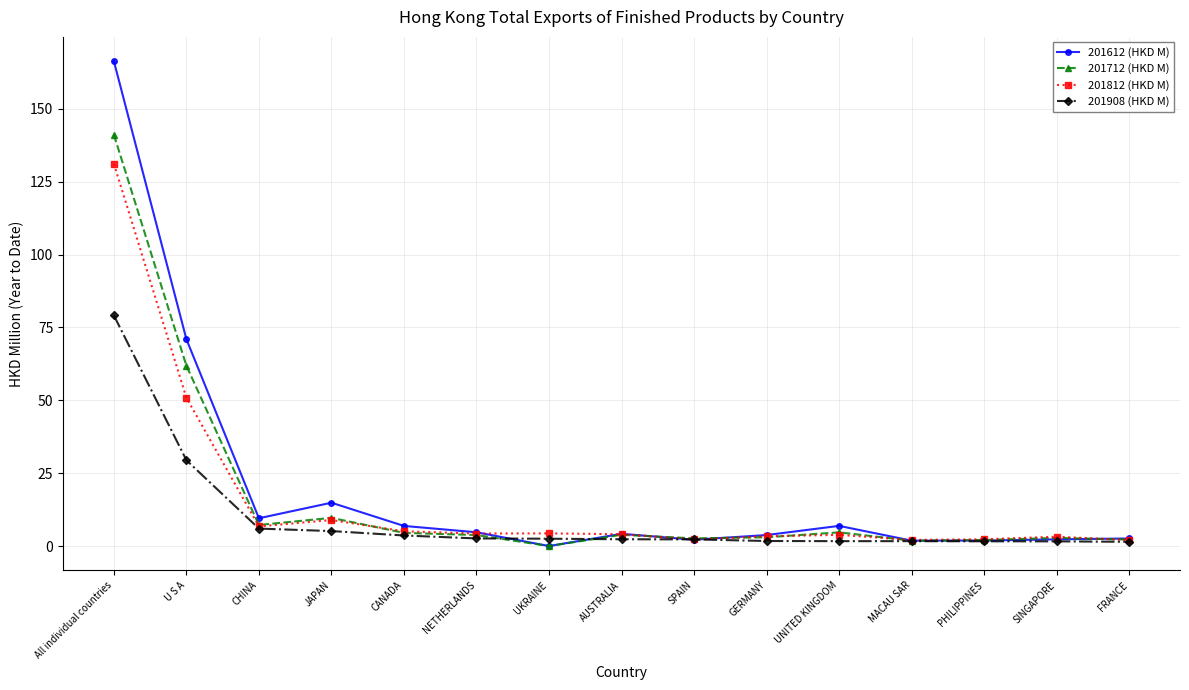

True or false: 201812 (HKD M) and 201612 (HKD M) intersect in this chart.

True